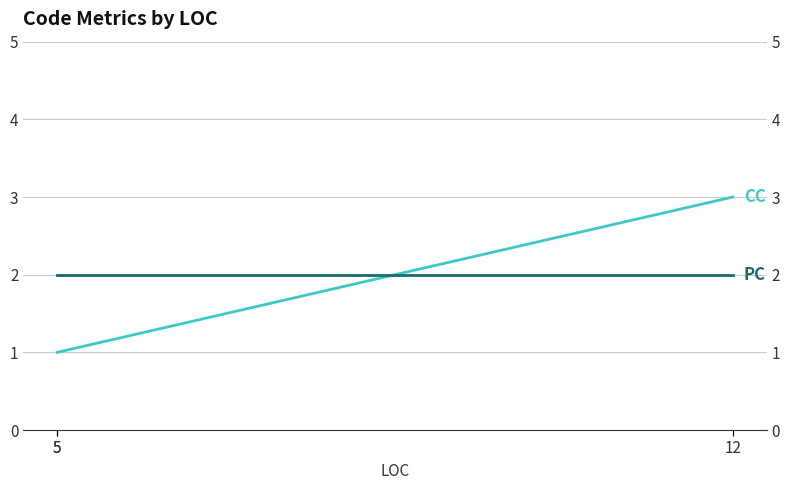

Between 5 and 12, which is larger?

12